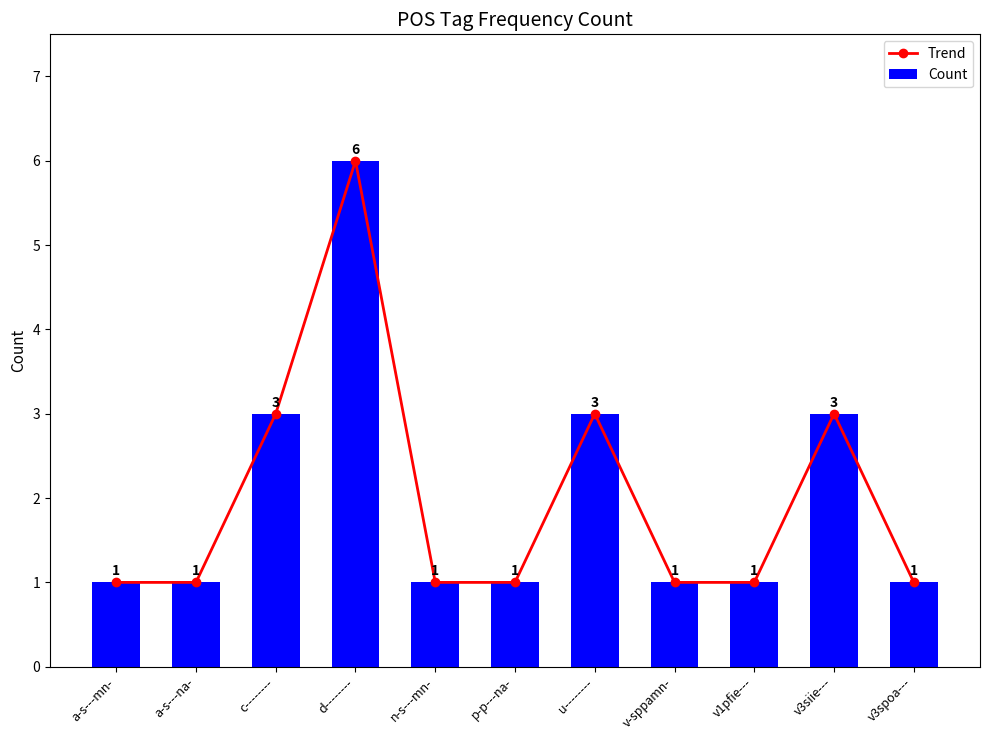

Reading right to left, list all the values displayed in this chart.

Trend: v3spoa---=1	v3siie---=3	v1pfie---=1	v-sppamn-=1	u--------=3	p-p---na-=1	n-s---mn-=1	d--------=6	c--------=3	a-s---na-=1	a-s---mn-=1
Count: v3spoa---=1	v3siie---=3	v1pfie---=1	v-sppamn-=1	u--------=3	p-p---na-=1	n-s---mn-=1	d--------=6	c--------=3	a-s---na-=1	a-s---mn-=1